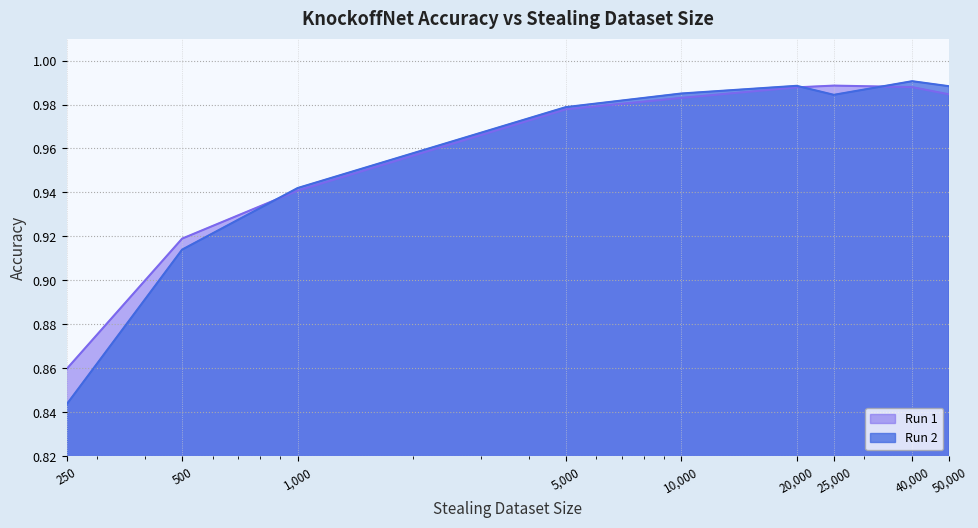

How many data points does each series have?

9